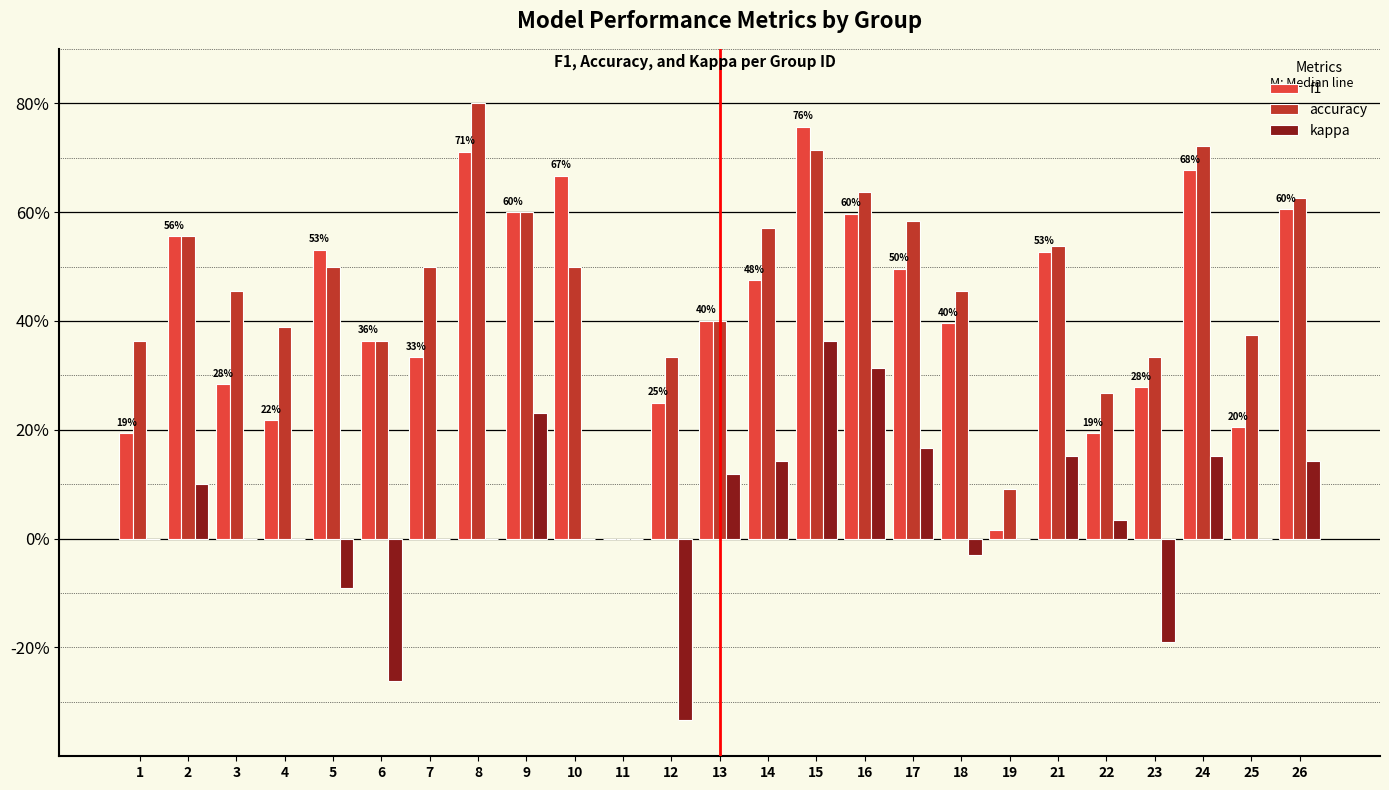

Does the chart contain stacked bars?

No